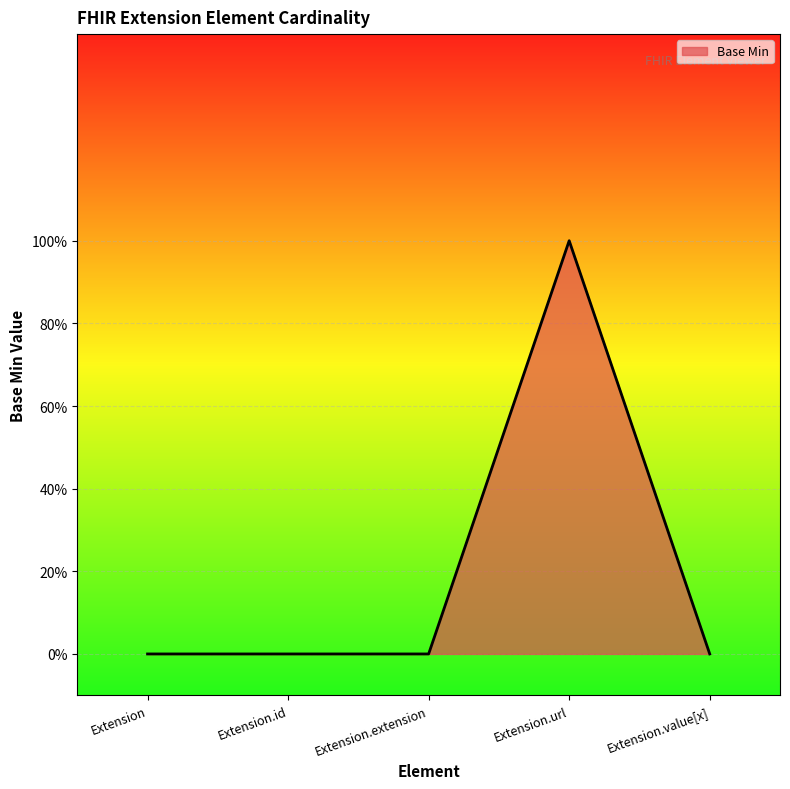

Reading left to right, what are all the values shown in this chart?

0	0	0	1	0